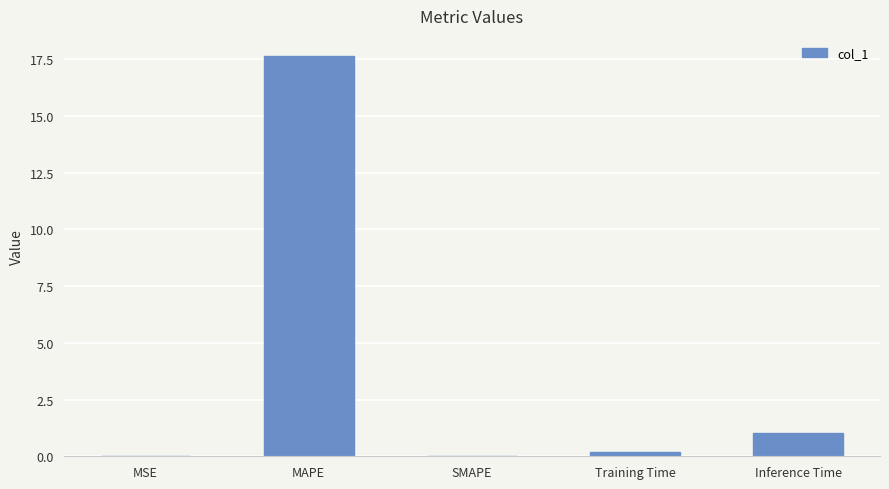

The value at SMAPE is -9.1. True or false?

False